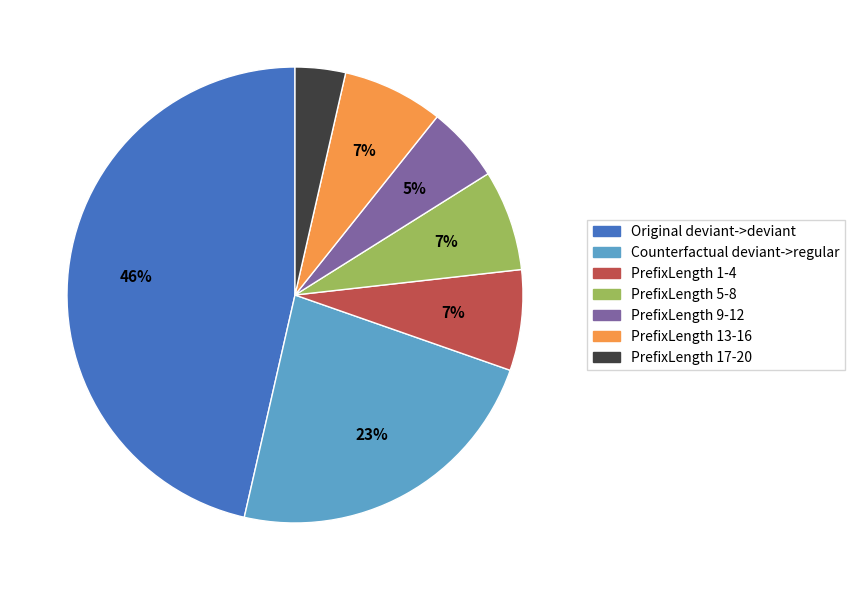

Which category has the biggest portion of the pie?

Original deviant->deviant